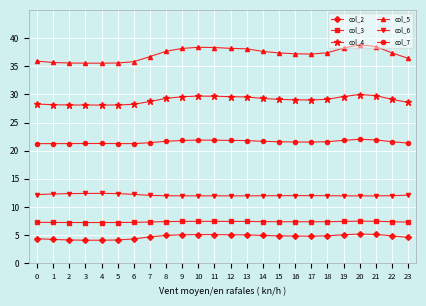

Is the value of col_2 at 4 greater than the value of col_4 at 23?

No